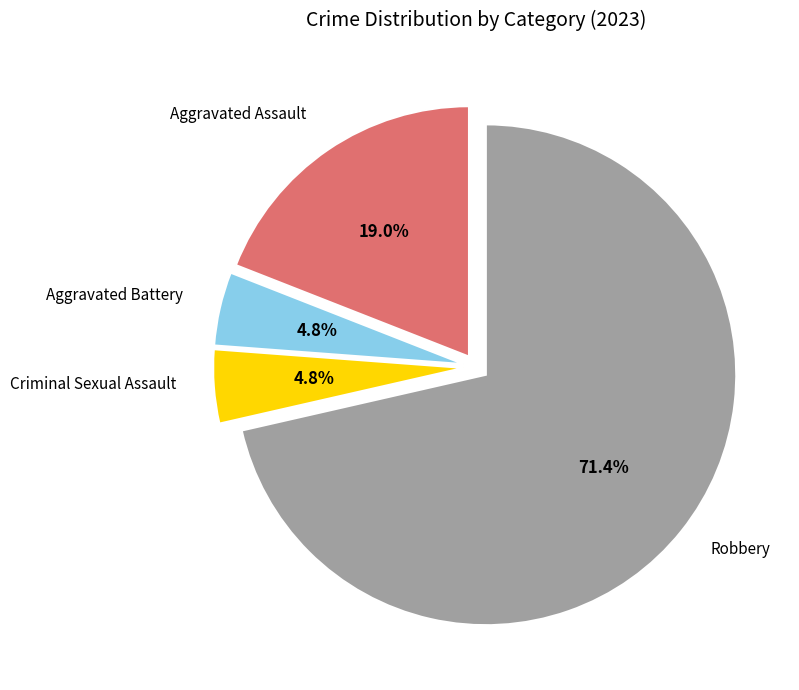

Approximately how many times larger is the value at Aggravated Assault compared to Robbery?

0.3